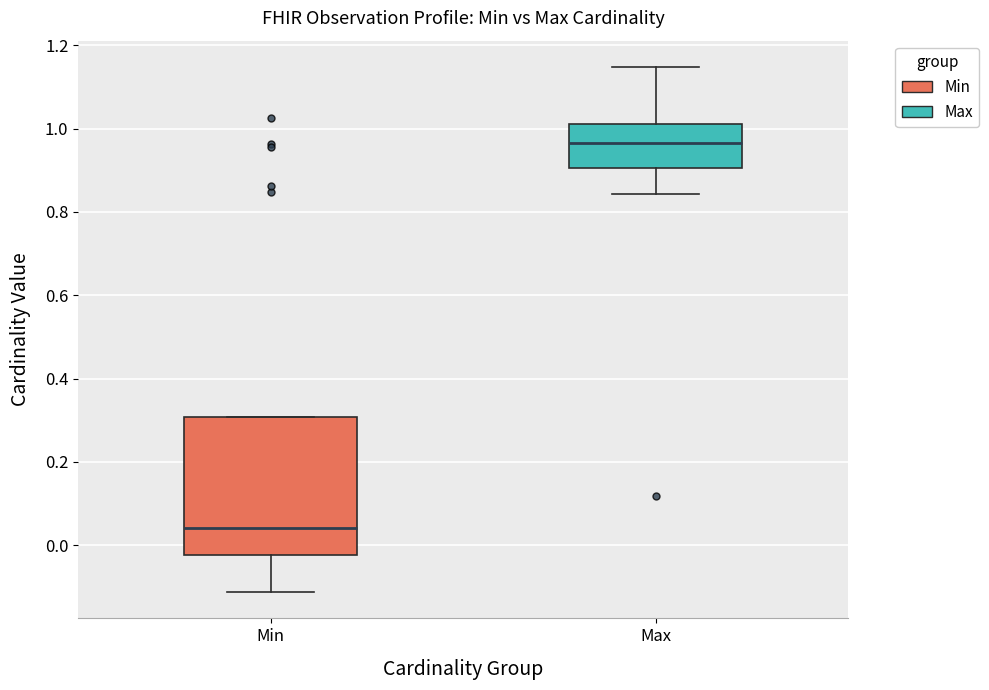

Which box has the lowest median line?

Min